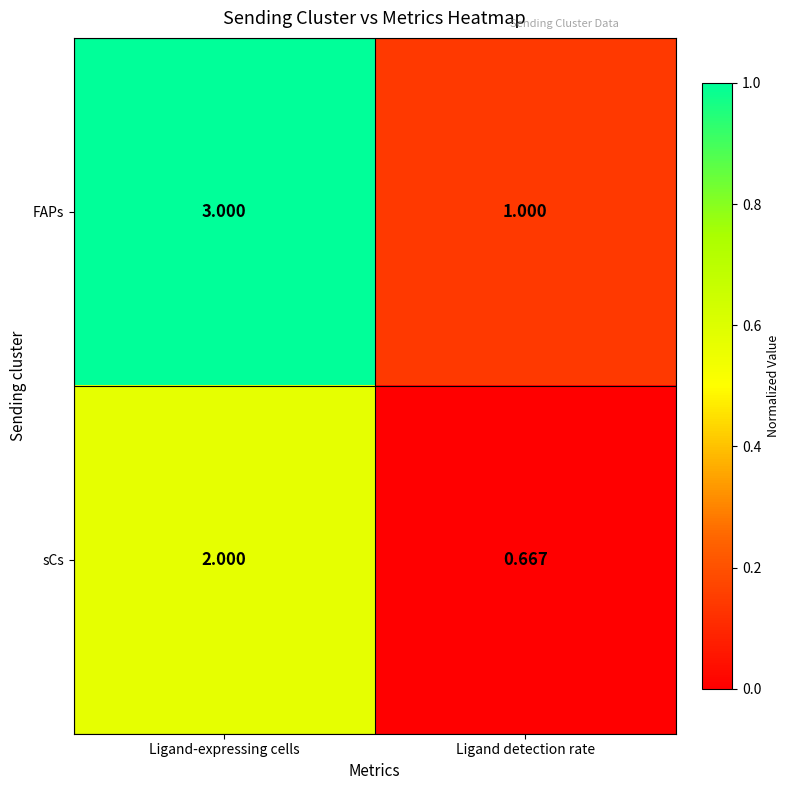

How many data points in FAPs are less than 3?

1